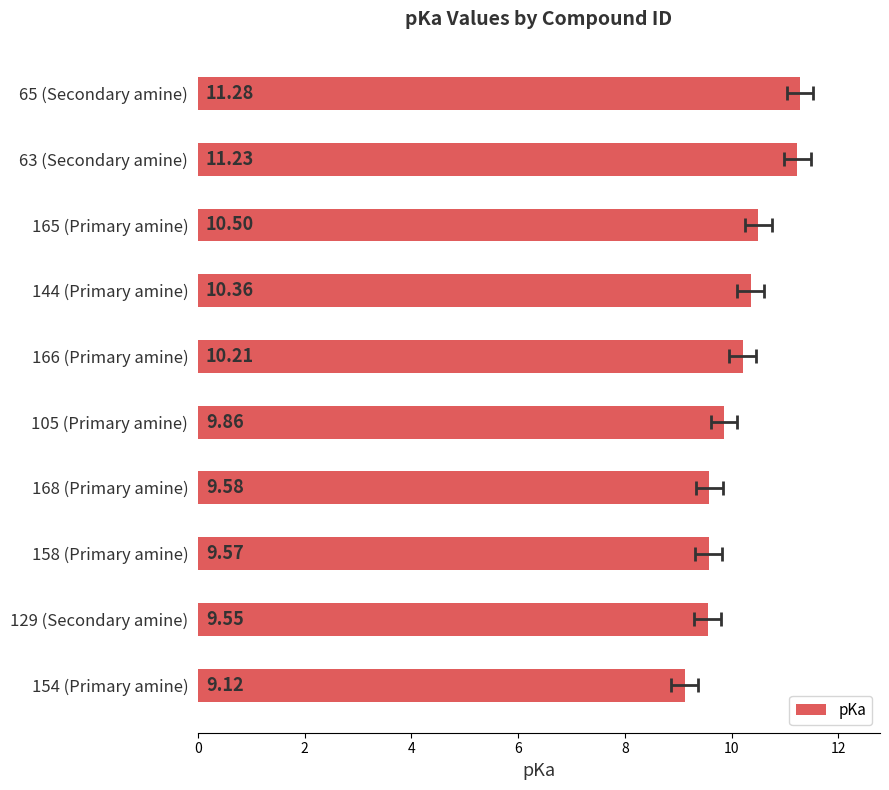

What is the difference between the second highest and minimum values?

2.1